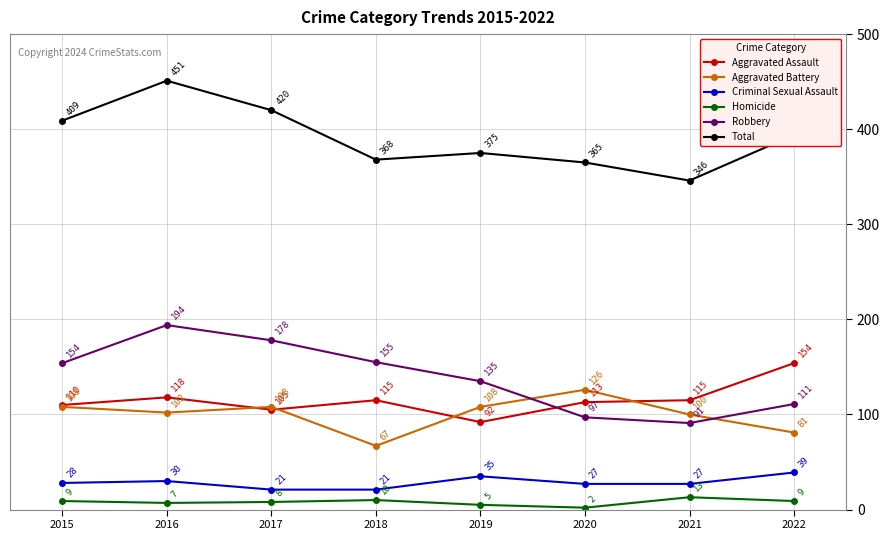

Rank the series by their maximum value, from highest to lowest.

Total, Robbery, Aggravated Assault, Aggravated Battery, Criminal Sexual Assault, Homicide